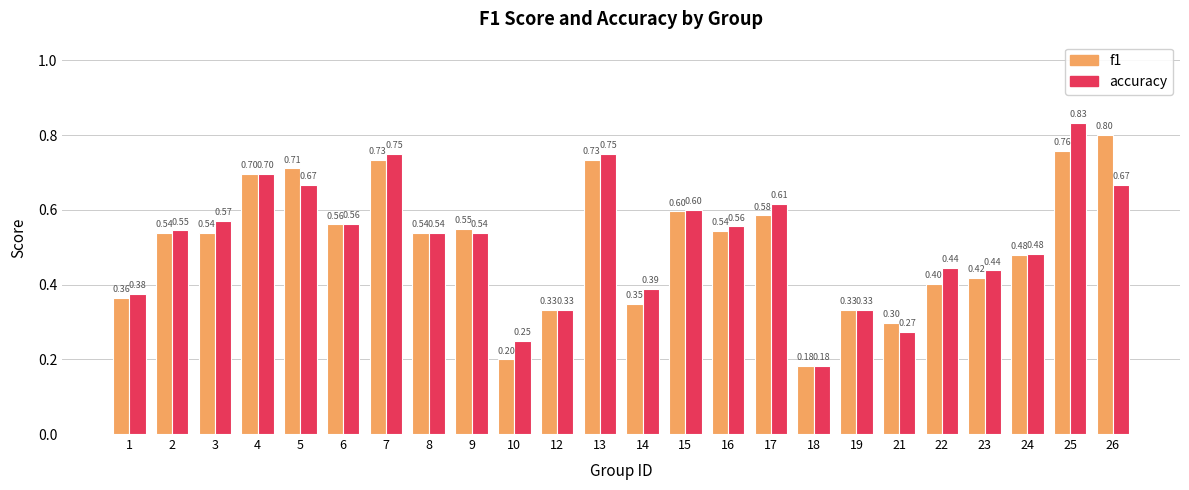

What are all the series names shown in the legend?

f1, accuracy